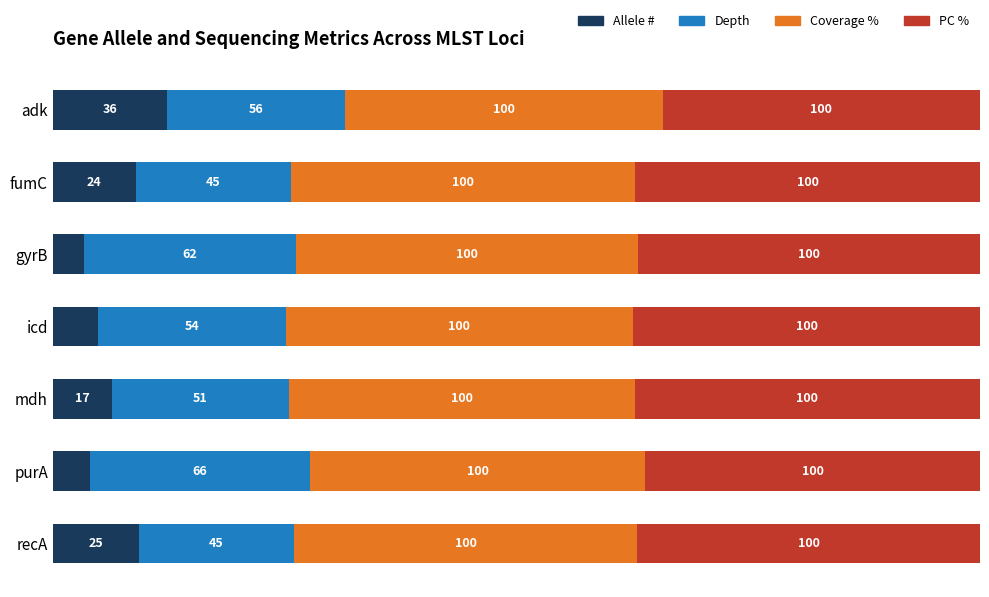

The pc series shows 18.9 at adk. True or false?

False